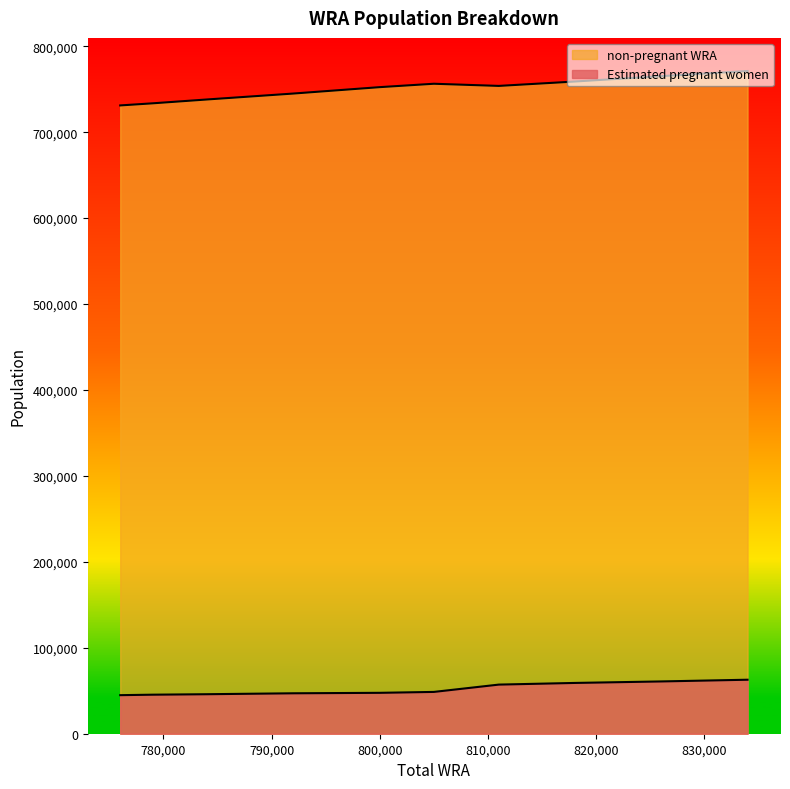

True or false: Estimated pregnant women has a value of 45424.0 at 779000.

True